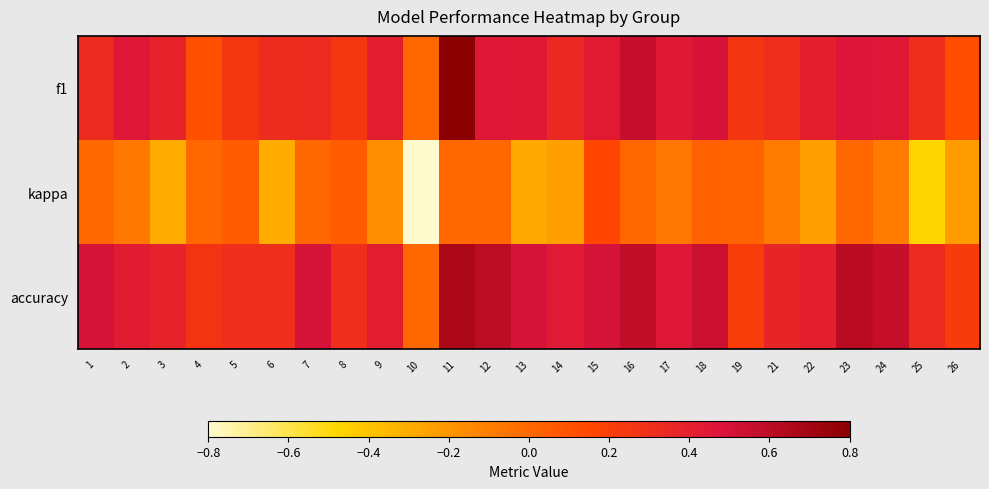

Count the number of data series in this chart.

3